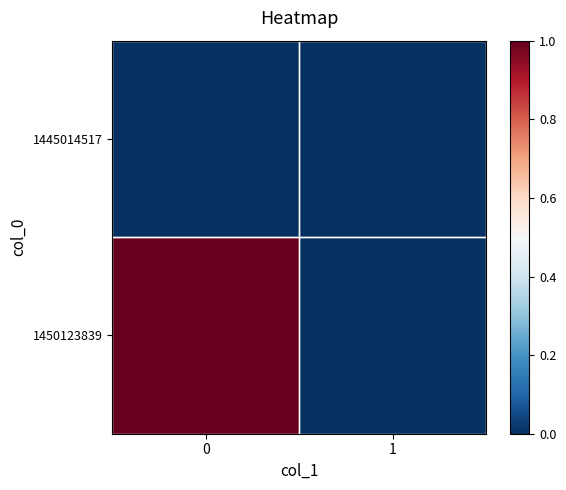

Rank the series at 0 from highest to lowest value.

1450123839, 1445014517